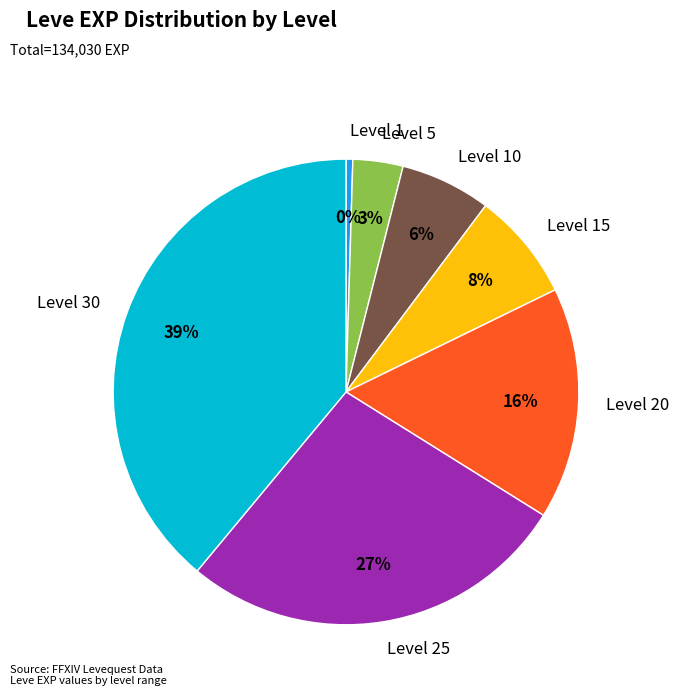

Rank the categories by value from lowest to highest.

Level 1, Level 5, Level 10, Level 15, Level 20, Level 25, Level 30